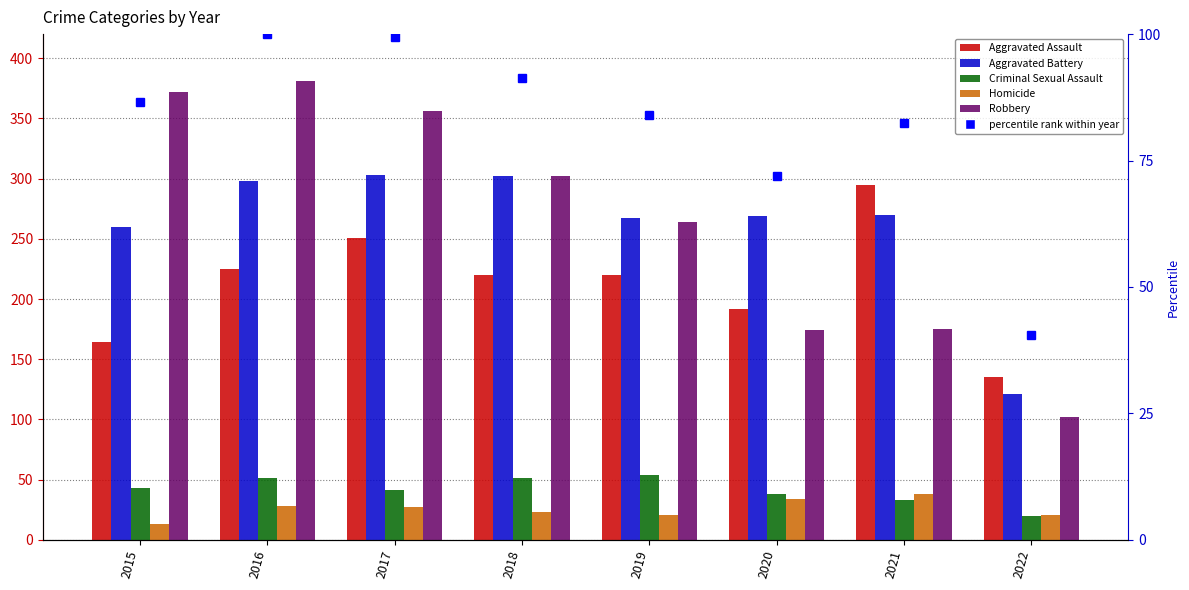

Count the number of data series in this chart.

6